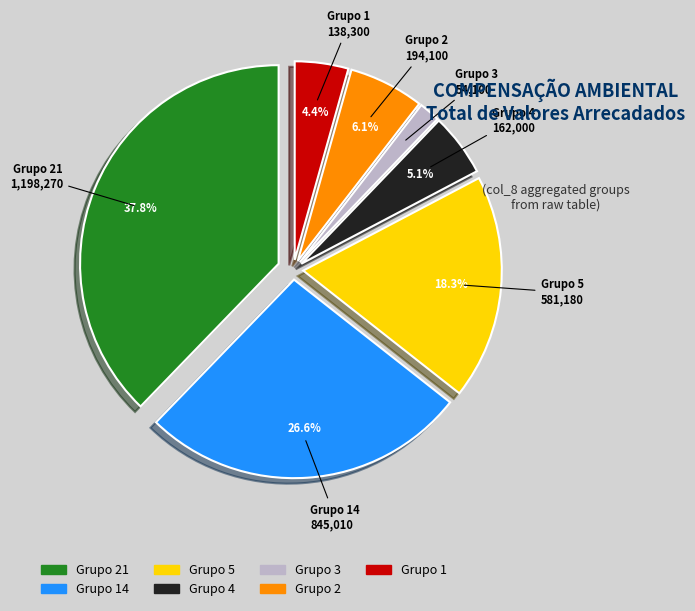

How many segments does this pie chart have?

7